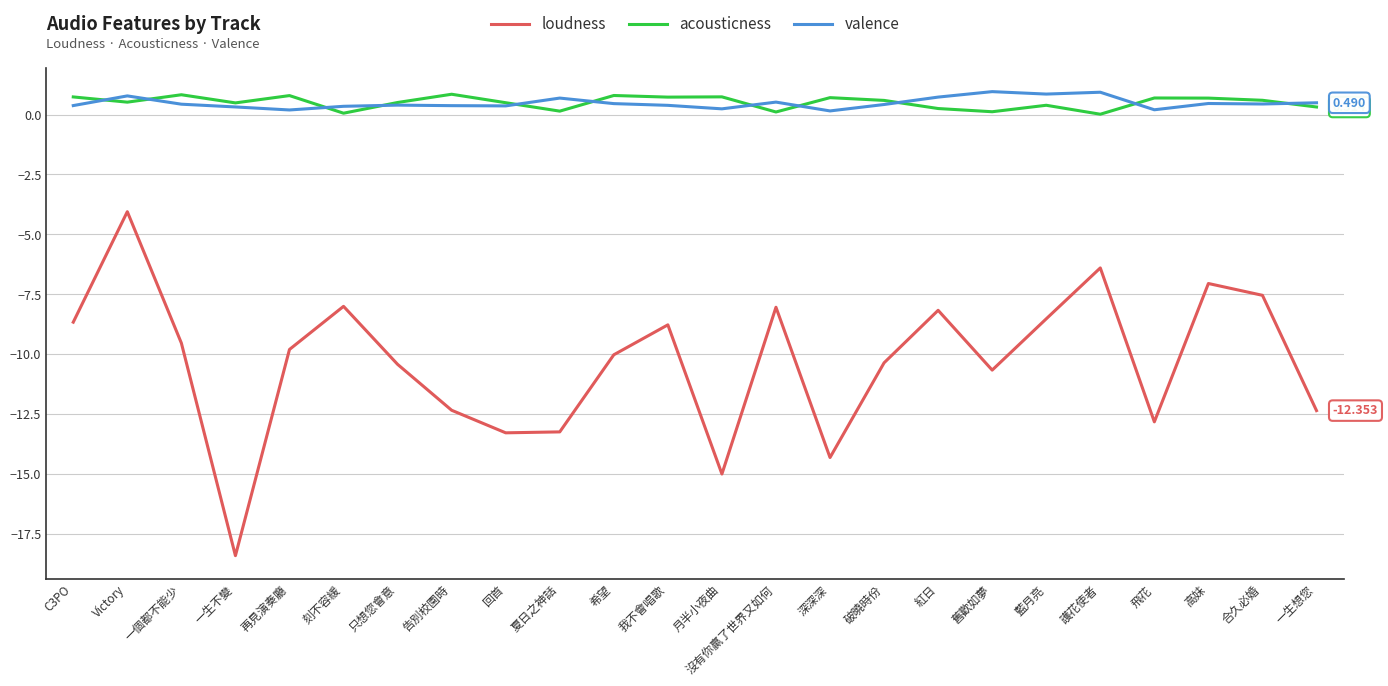

True or false: loudness and acousticness intersect in this chart.

False